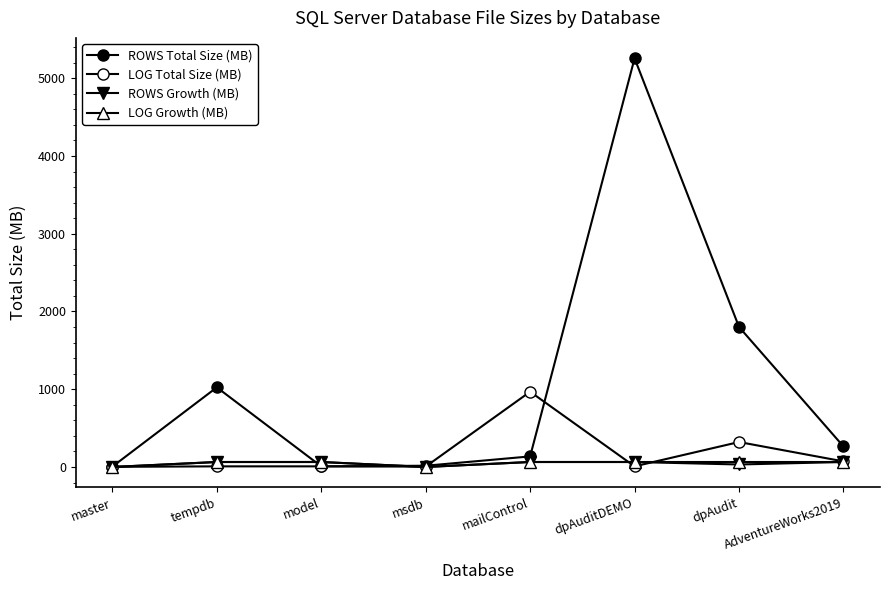

The ROWS Growth (MB) series shows 32 at dpAudit. True or false?

True